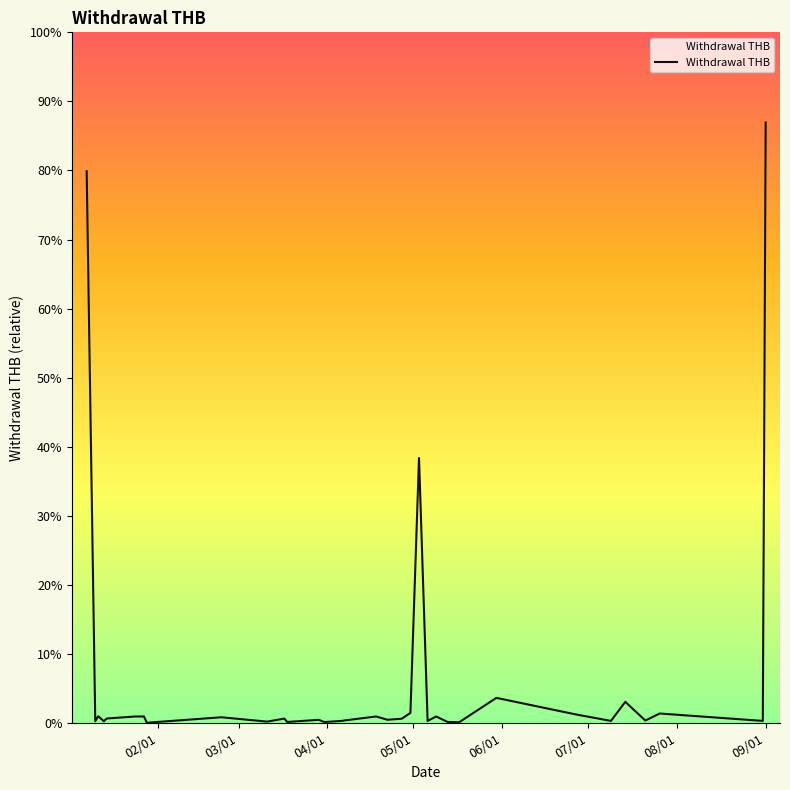

Is this an area chart (filled region under the line)?

Yes